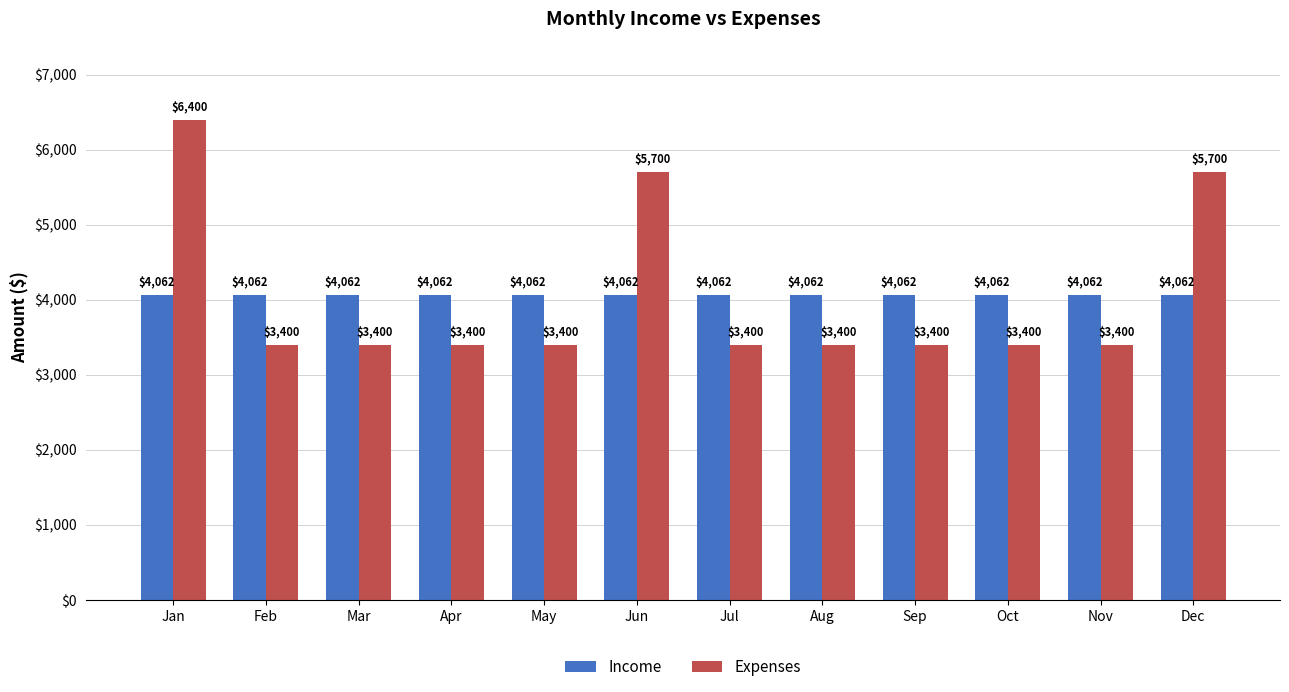

At how many categories does at least one series exceed 4757?

3